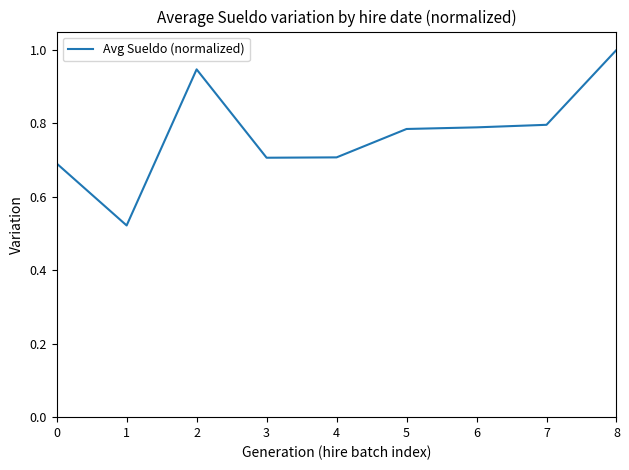

Is it true that the value at 1 is 0.2?

False